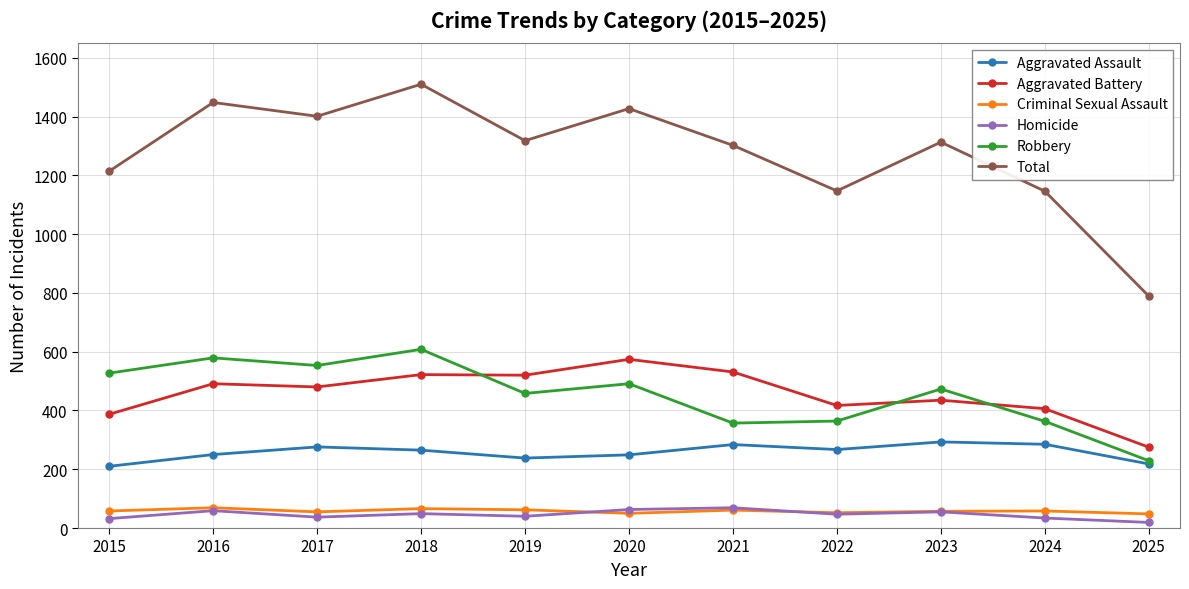

Which series has the largest range (max minus min)?

Total